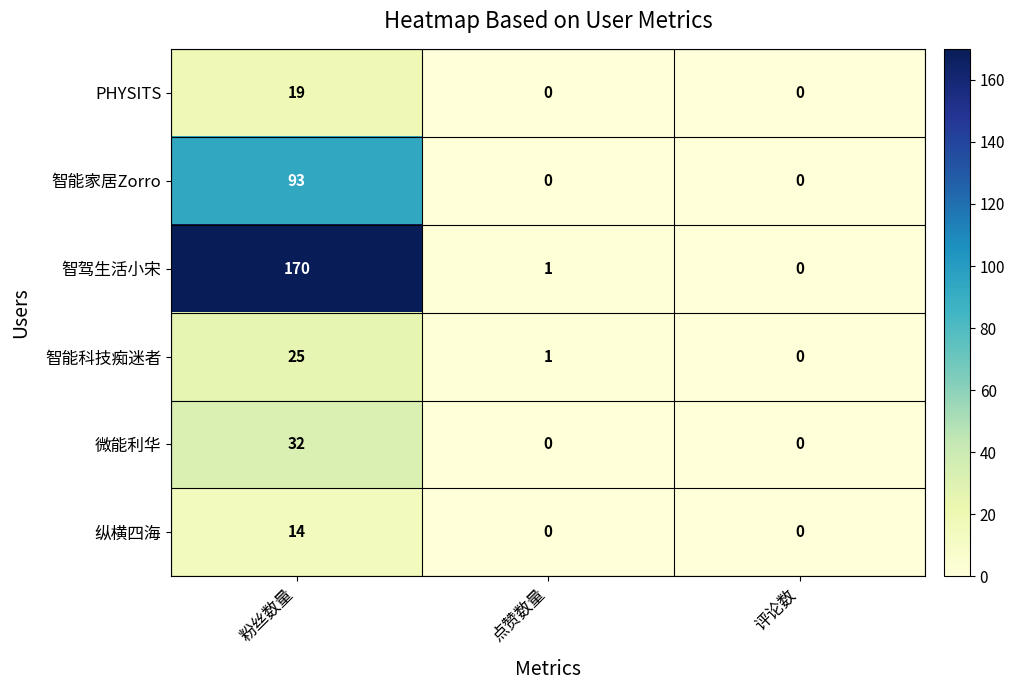

Rank the series by their maximum value, from lowest to highest.

纵横四海, PHYSITS, 智能科技痴迷者, 微能利华, 智能家居Zorro, 智驾生活小宋